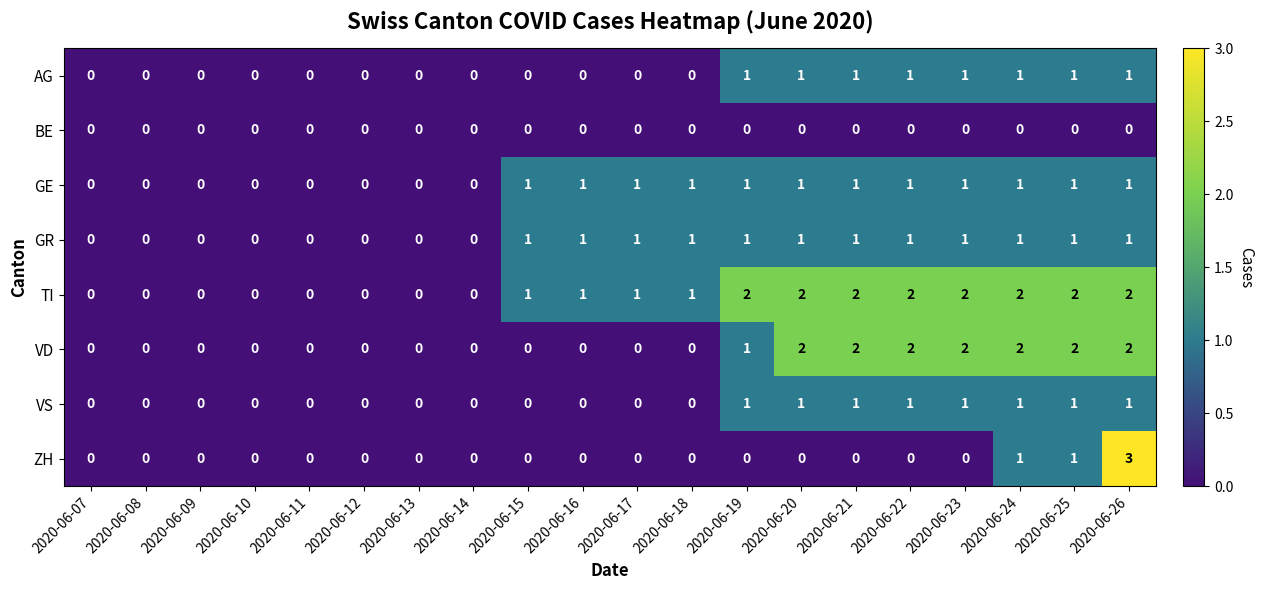

What is the sum of all AG values?

8